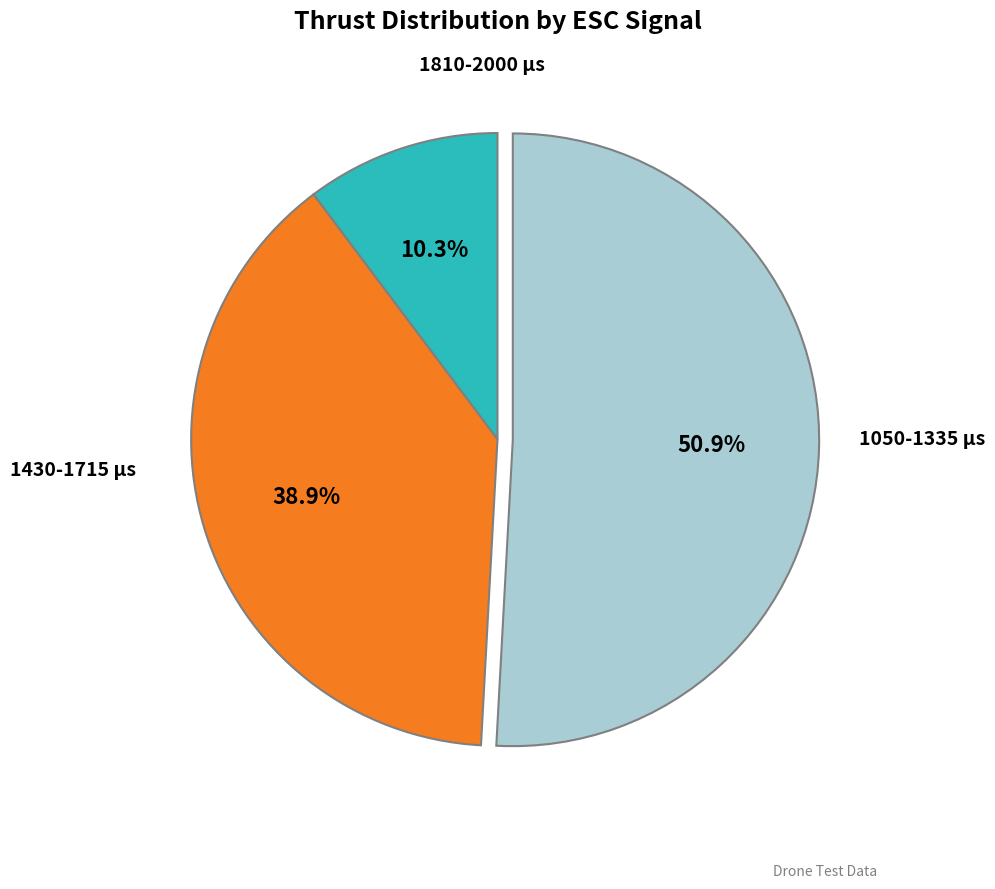

Does any single category account for the majority?

Yes